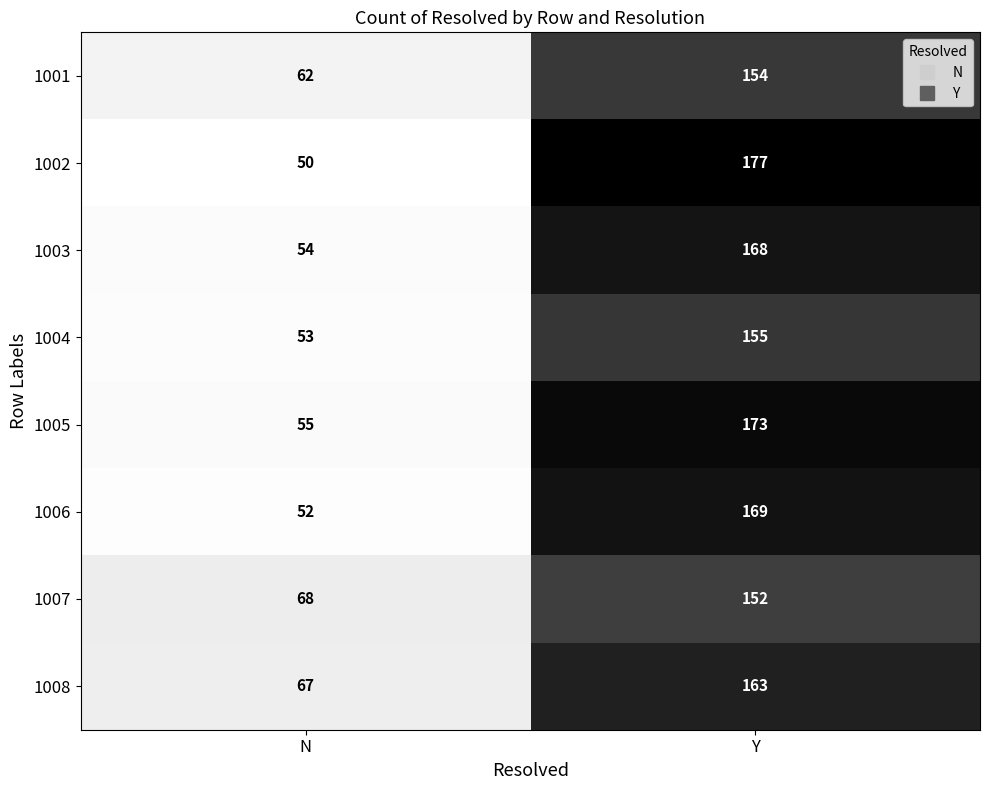

Is it true that 1007 equals 68 at N?

True